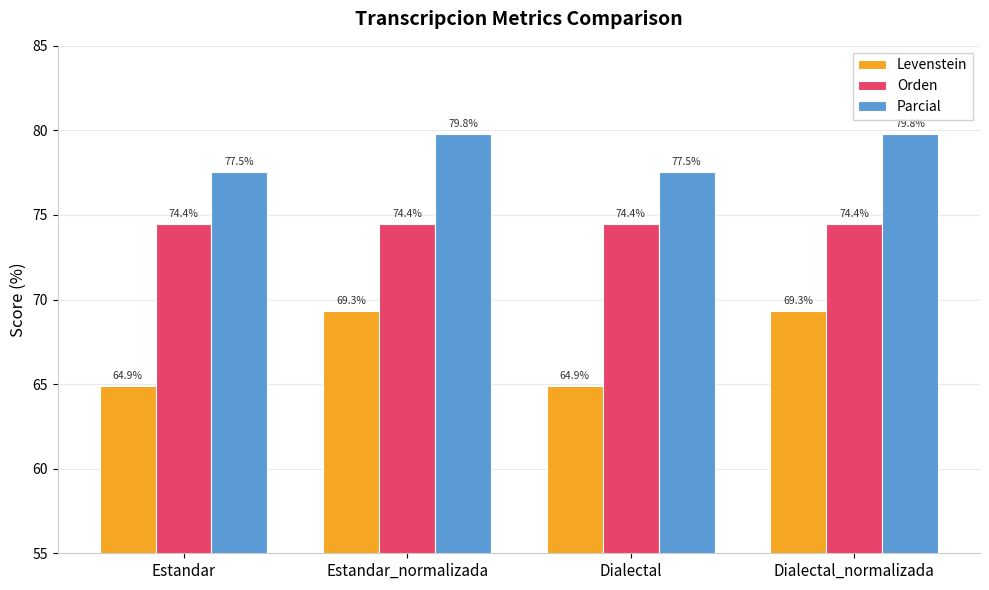

Which series has the largest total across all categories?

Parcial